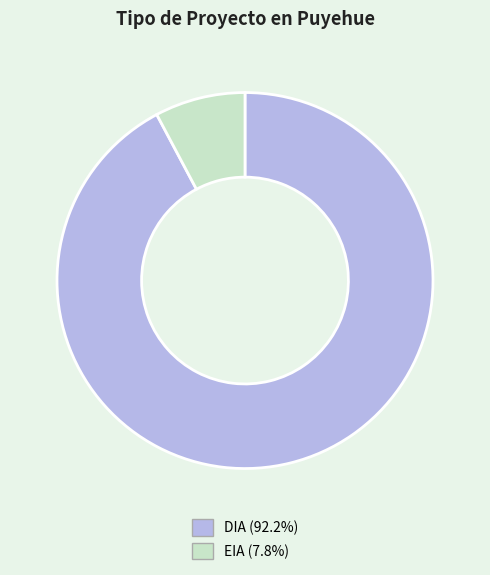

Which category has the smallest portion of the pie?

EIA